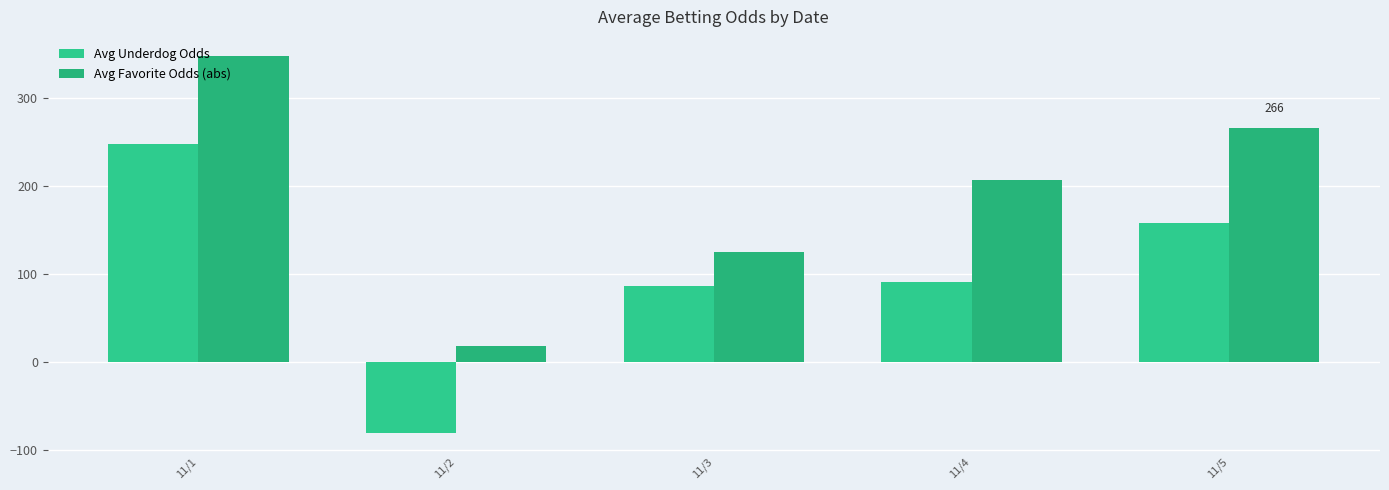

List the series in order of their overall mean, highest first.

Avg Favorite Odds (abs), Avg Underdog Odds